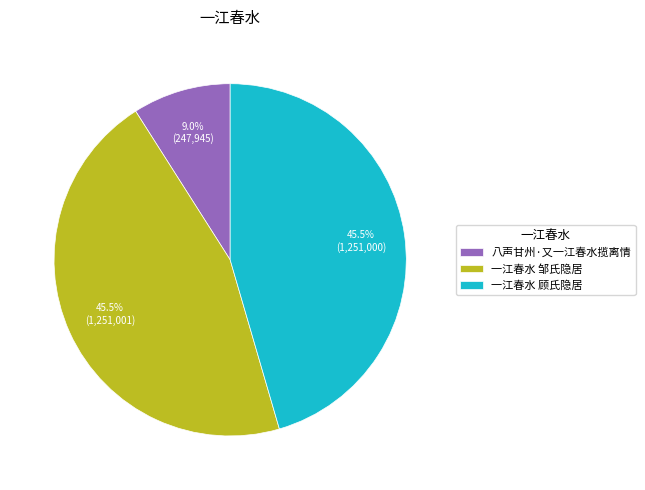

What is the total percentage of 一江春水 顾氏隐居 and 一江春水 邹氏隐居?

91.0%